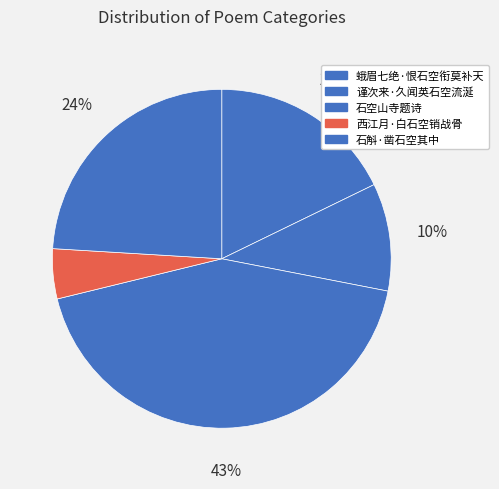

Count the number of slices in the pie.

5